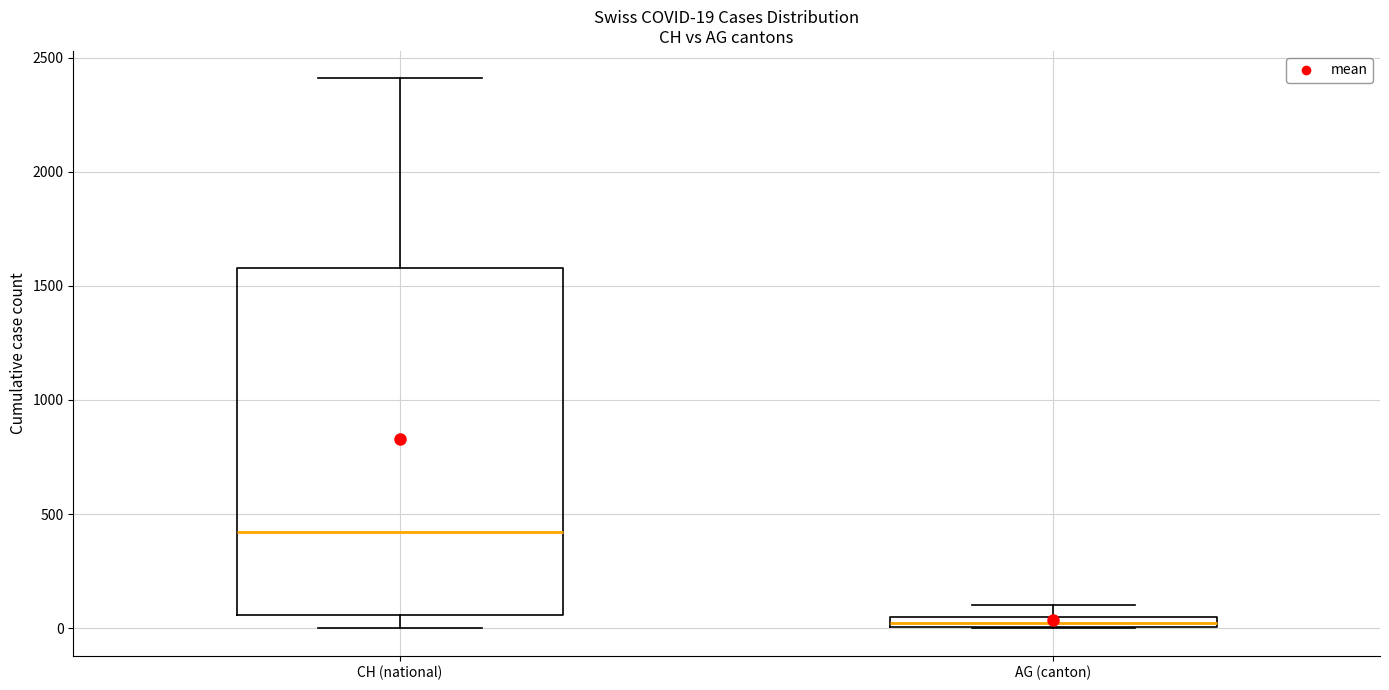

Which box has the lowest median line?

AG (canton)